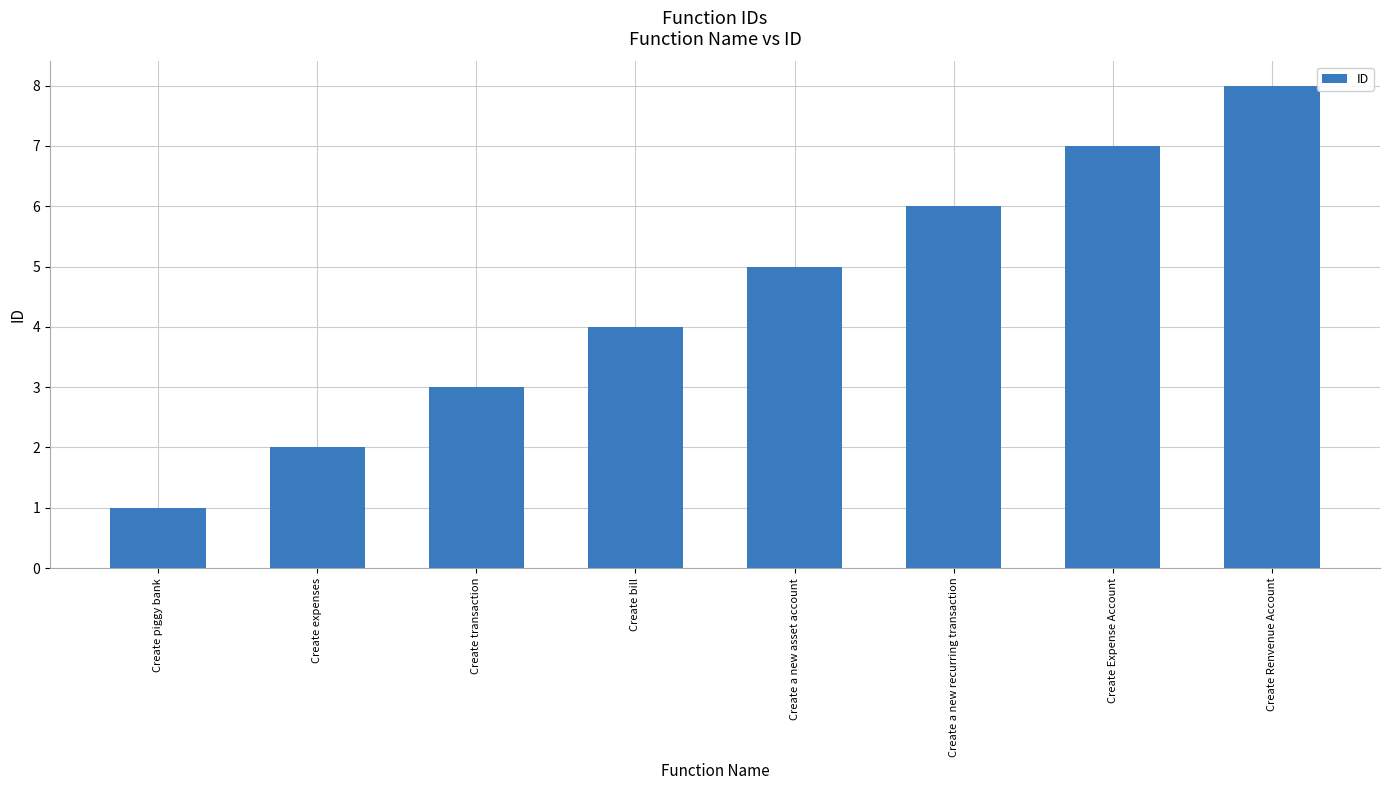

At which label is the value closest to 4?

Create bill